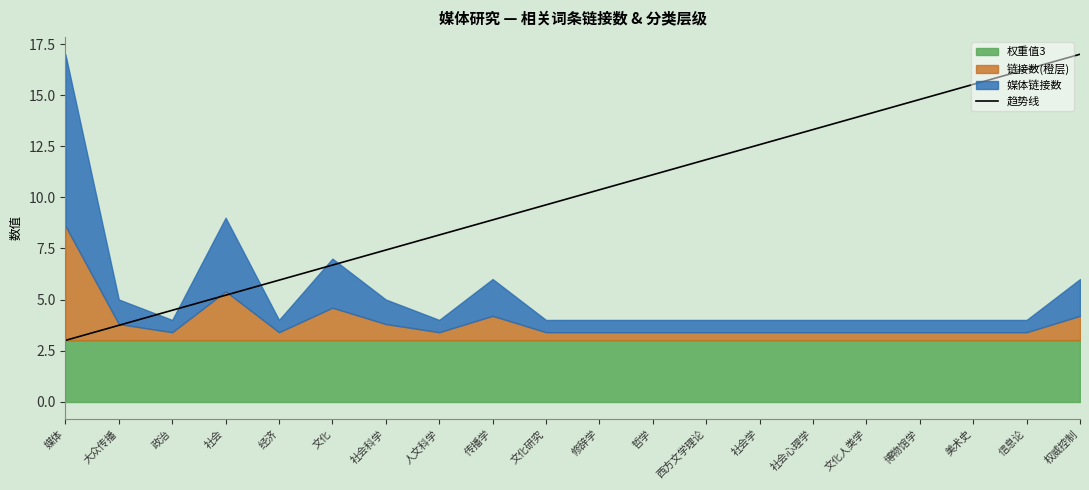

Reading left to right, extract all data points from this chart.

媒体=3.0	大众传播=3.7	政治=4.5	社会=5.2	经济=5.9	文化=6.7	社会科学=7.4	人文科学=8.2	传播学=8.9	文化研究=9.6	修辞学=10.4	哲学=11.1	西方文学理论=11.8	社会学=12.6	社会心理学=13.3	文化人类学=14.1	博物馆学=14.8	美术史=15.5	信息论=16.3	权威控制=17.0